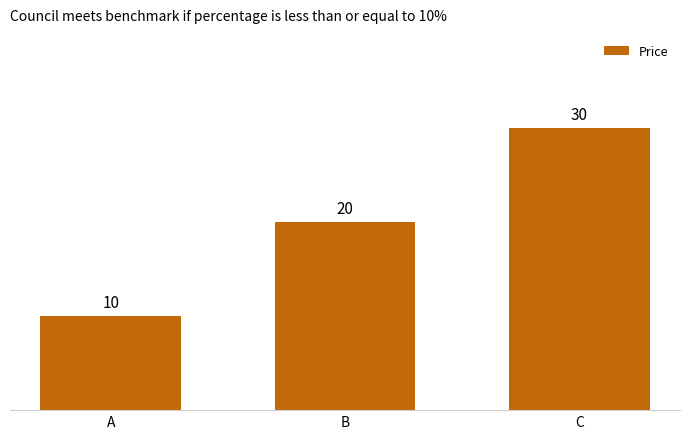

What is the difference between the values at C and B?

10